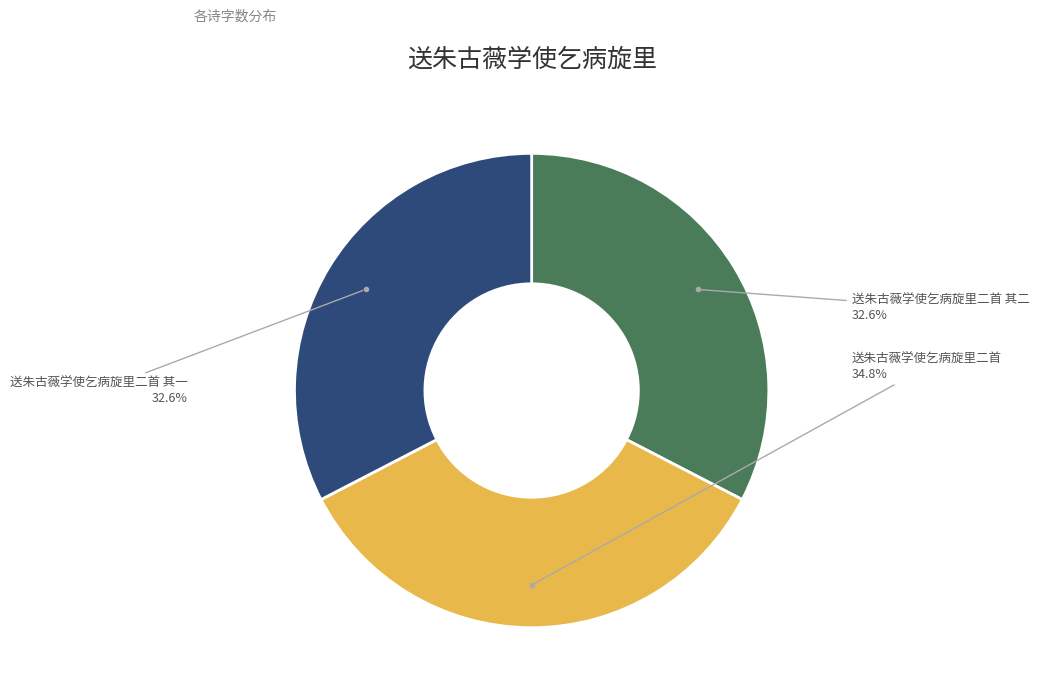

Does any single category account for the majority?

No